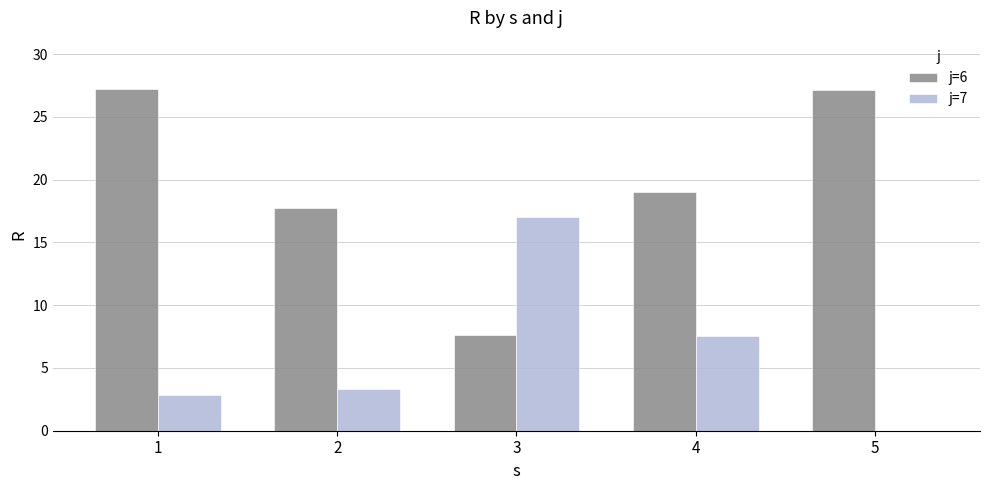

What is the total value across all series at 5?

27.1